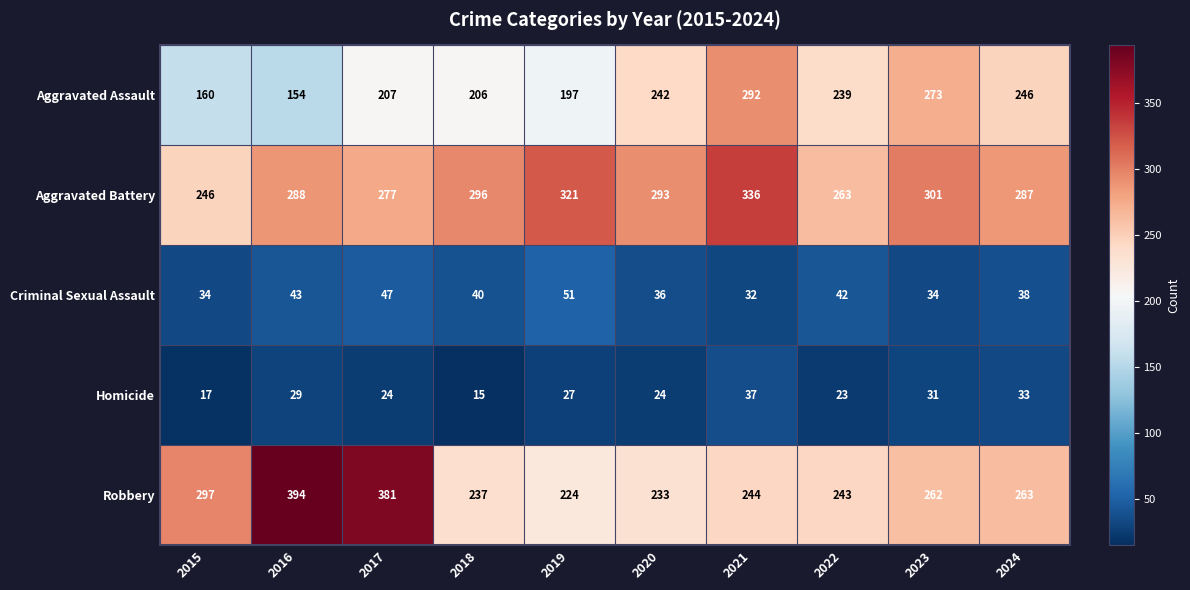

What is the difference between the second highest and minimum values in the Aggravated Battery series?

75